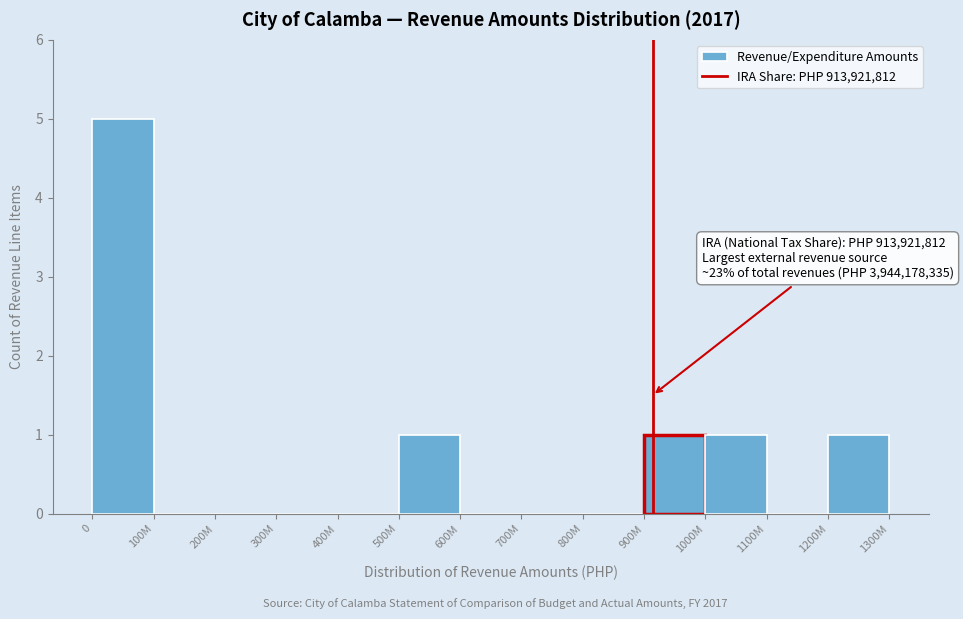

Reading left to right, what are all the values shown in this chart?

0=5	100M=0	200M=0	300M=0	400M=0	500M=1	600M=0	700M=0	800M=0	900M=1	1000M=1	1100M=0	1200M=1